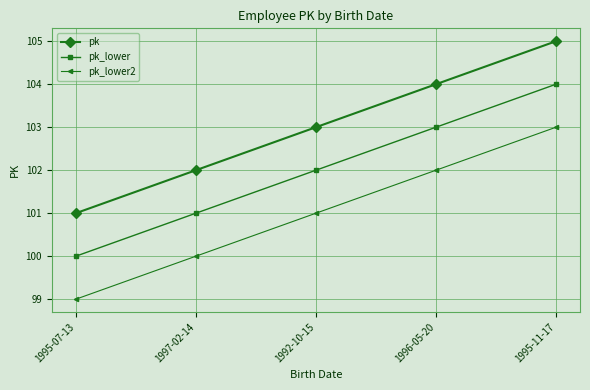

True or false: pk has more than 1 points higher than both neighbors.

False